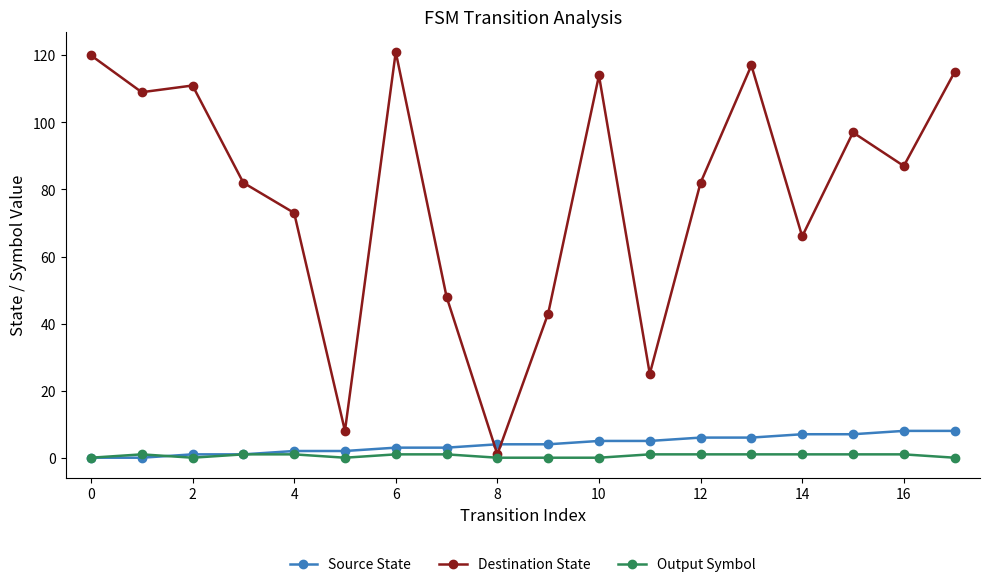

Reading left to right, extract all data points from this chart.

Source State: 0	0	1	1	2	2	3	3	4	4	5	5	6	6	7	7	8	8
Destination State: 120	109	111	82	73	8	121	48	1	43	114	25	82	117	66	97	87	115
Output Symbol: 0	1	0	1	1	0	1	1	0	0	0	1	1	1	1	1	1	0